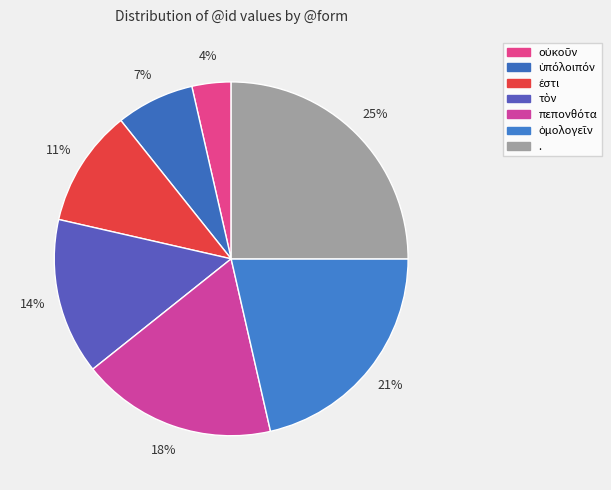

How many slices are in this pie chart?

7